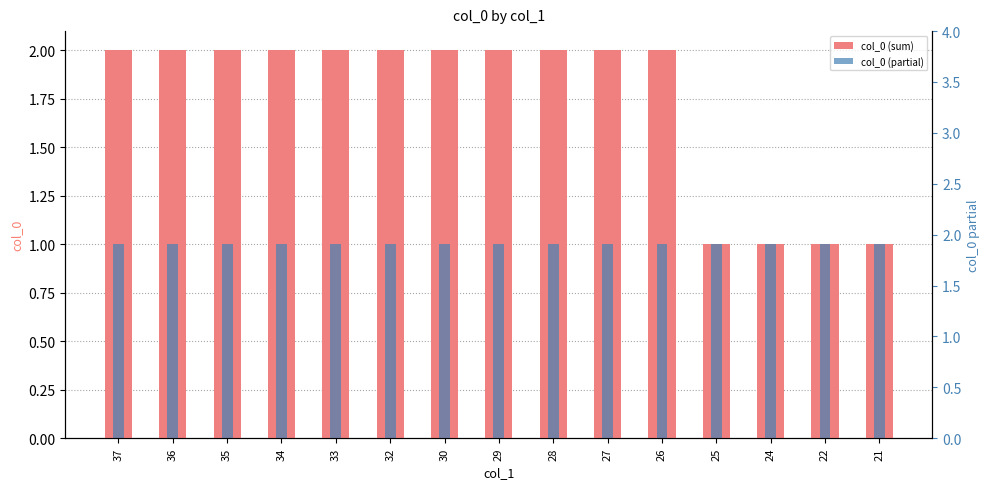

List the series in order of their overall mean, highest first.

col_0 (sum), col_0 (partial)